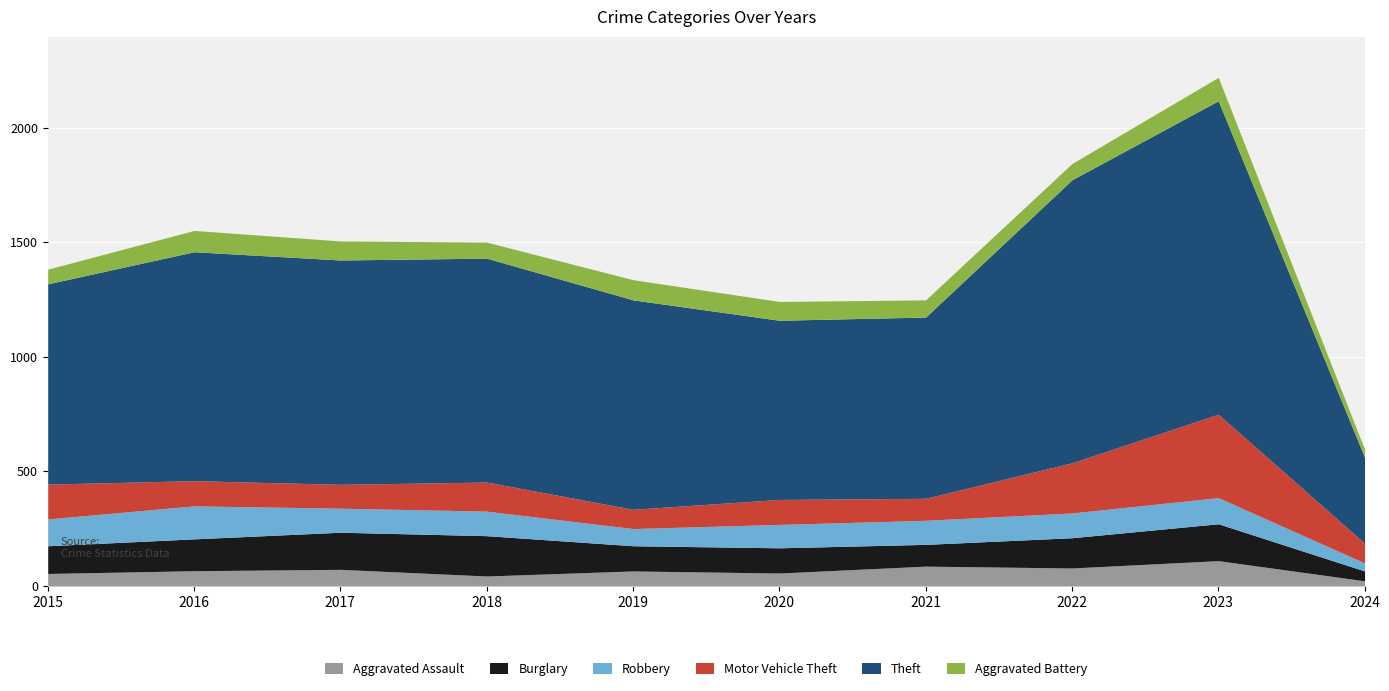

What is the minimum value for Aggravated Battery?

35